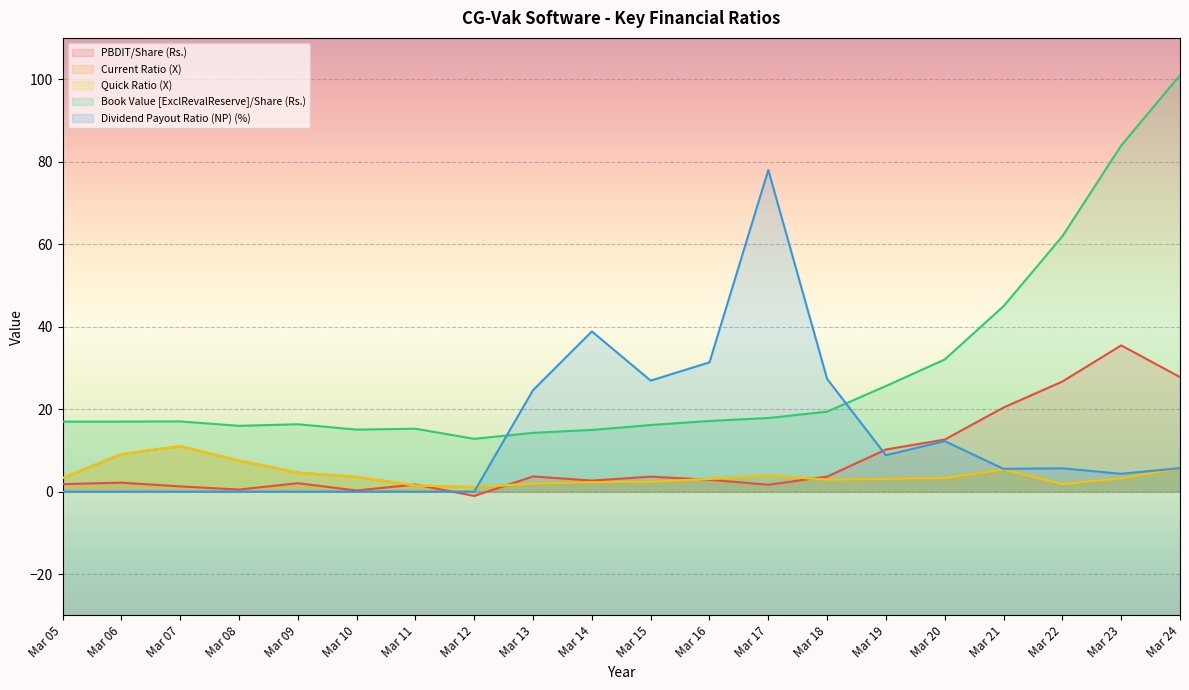

True or false: Book Value [ExclRevalReserve]/Share (Rs.) and Current Ratio (X) intersect in this chart.

False